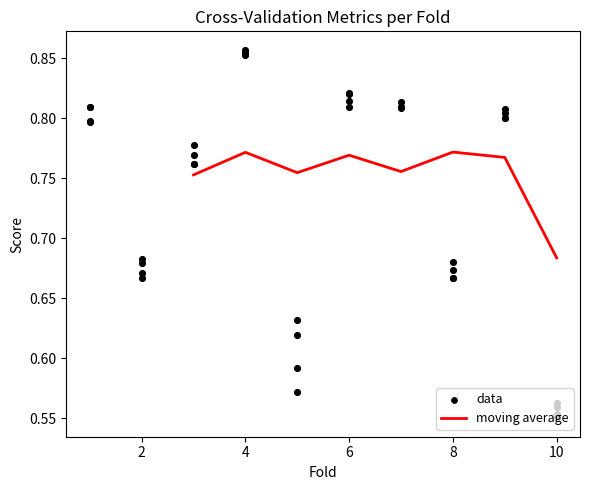

At how many categories does at least one series exceed 0?

10